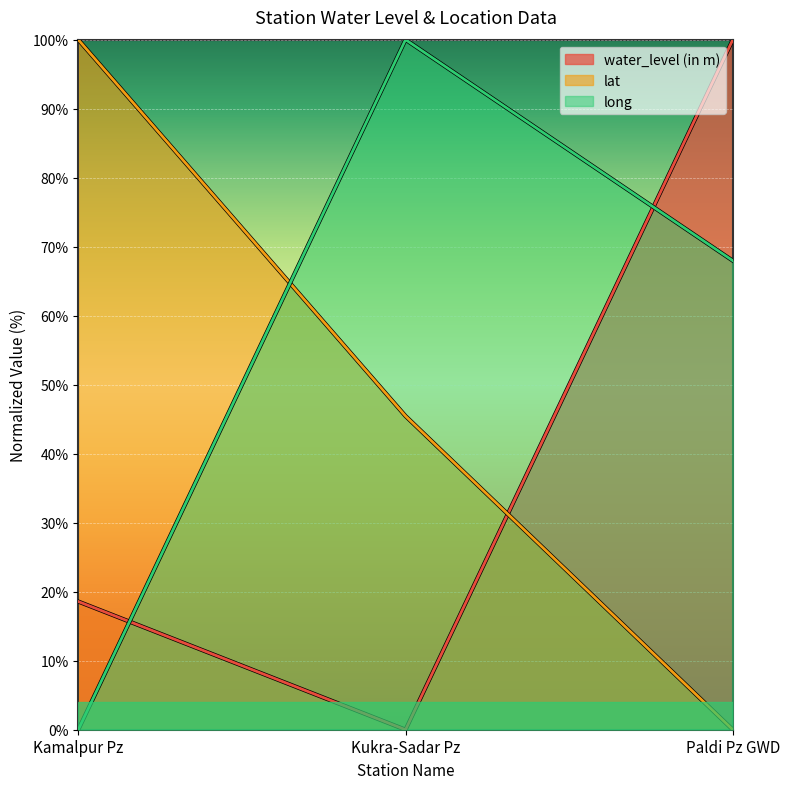

What is the highest value of the lat series?

100.0